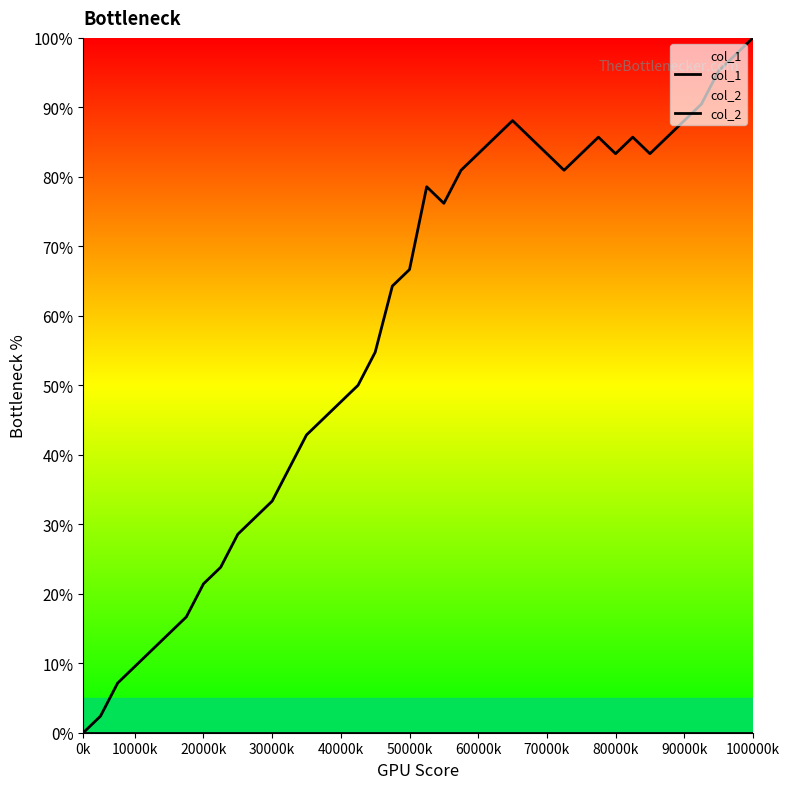

At which category is the sum across all series the highest?

100000k